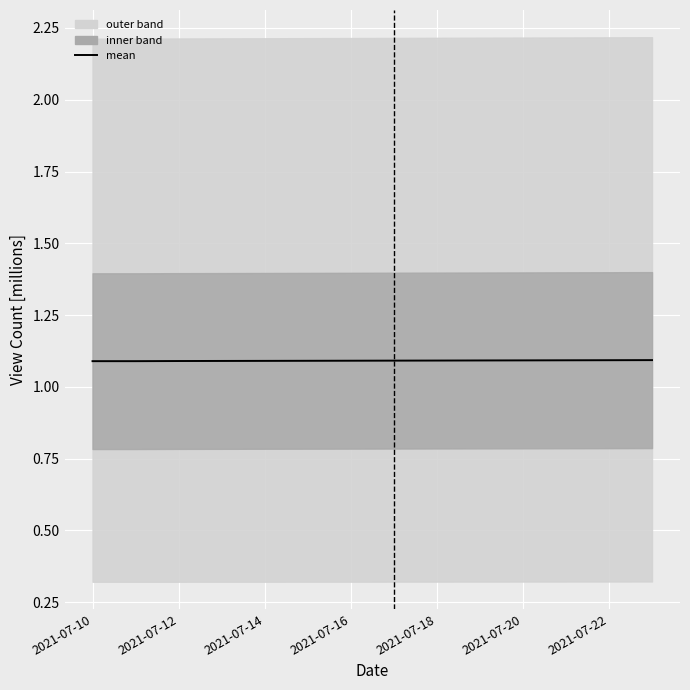

Reading left to right, transcribe all the data shown in this chart.

1.1	1.1	1.1	1.1	1.1	1.1	1.1	1.1	1.1	1.1	1.1	1.1	1.1	1.1